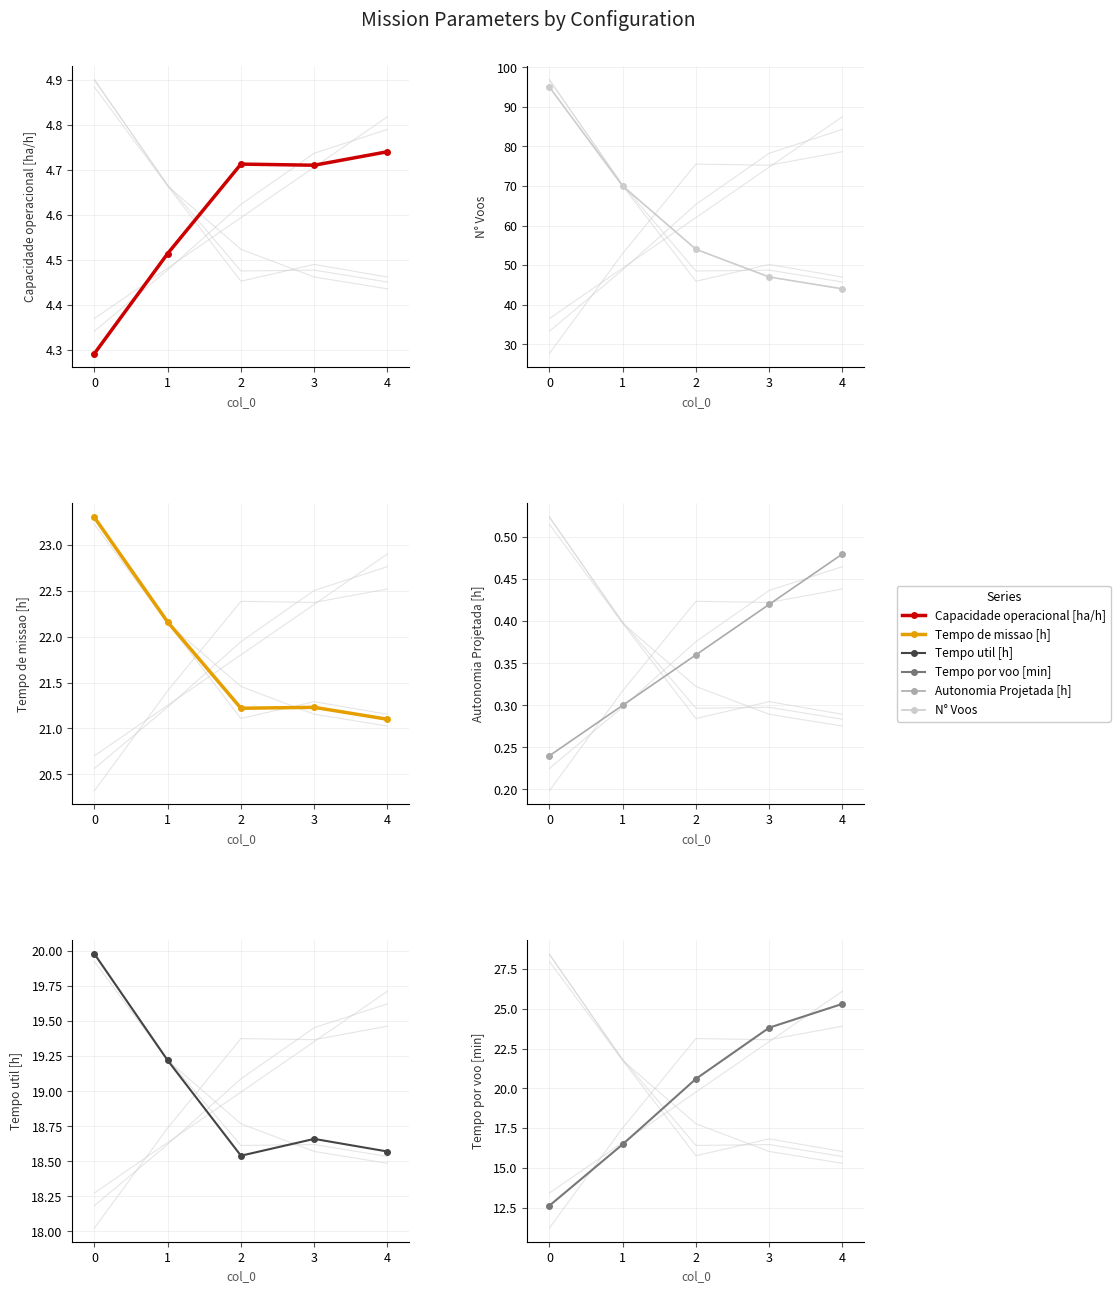

Rank the series at 0 from lowest to highest value.

Autonomia Projetada [h], Capacidade operacional [ha/h], Tempo por voo [min], Tempo util [h], Tempo de missao [h], N° Voos